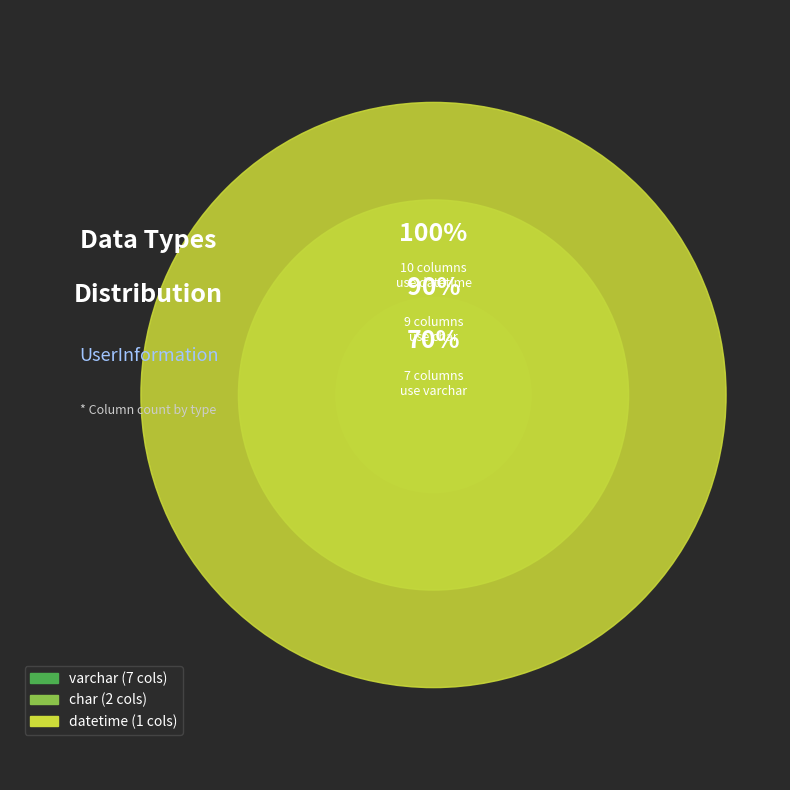

The datetime slice represents 10% of the pie. True or false?

True